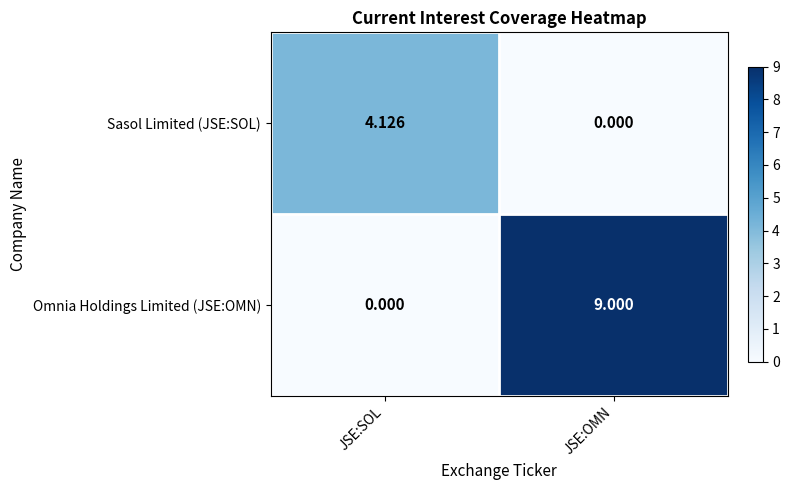

Which series has the largest total across all categories?

Omnia Holdings Limited (JSE:OMN)